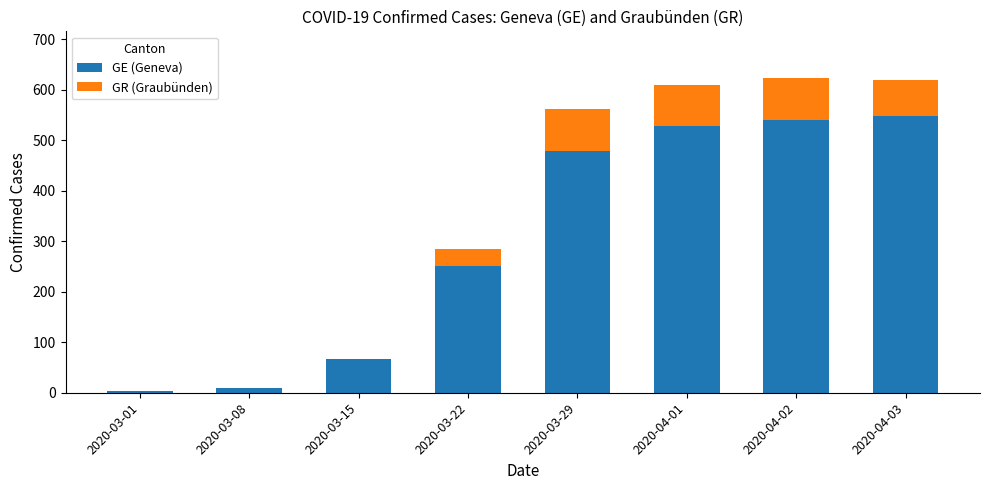

What are all the series names shown in the legend?

GE (Geneva), GR (Graubünden)